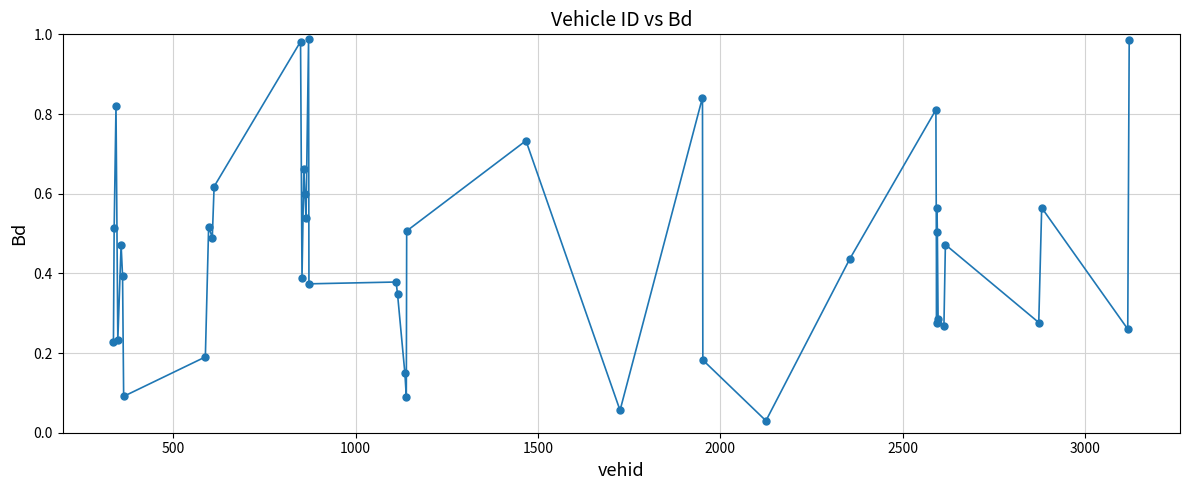

What is the sum of all values?

18.1